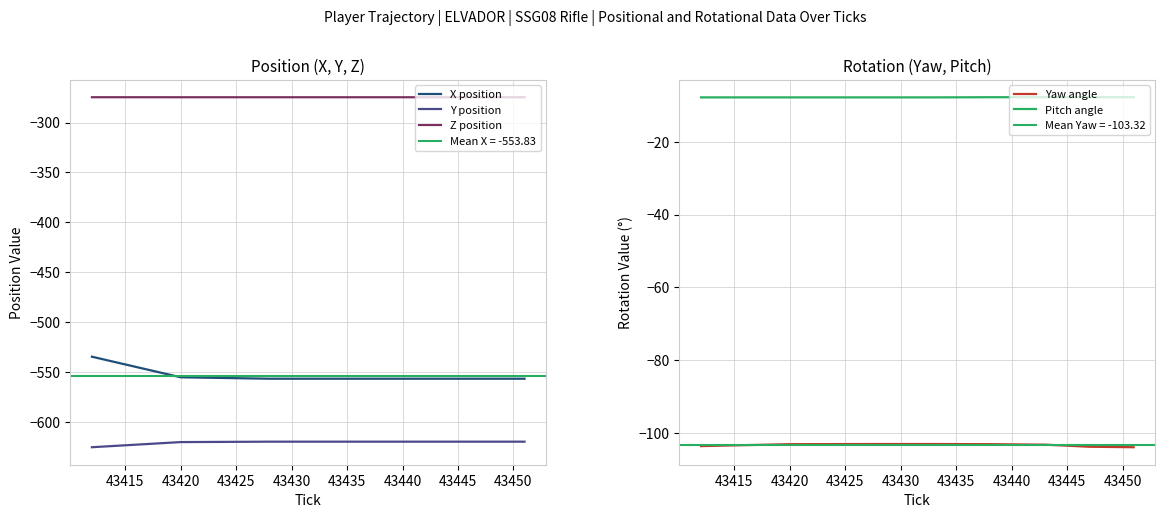

True or false: Z position and Y position cross at least once.

False